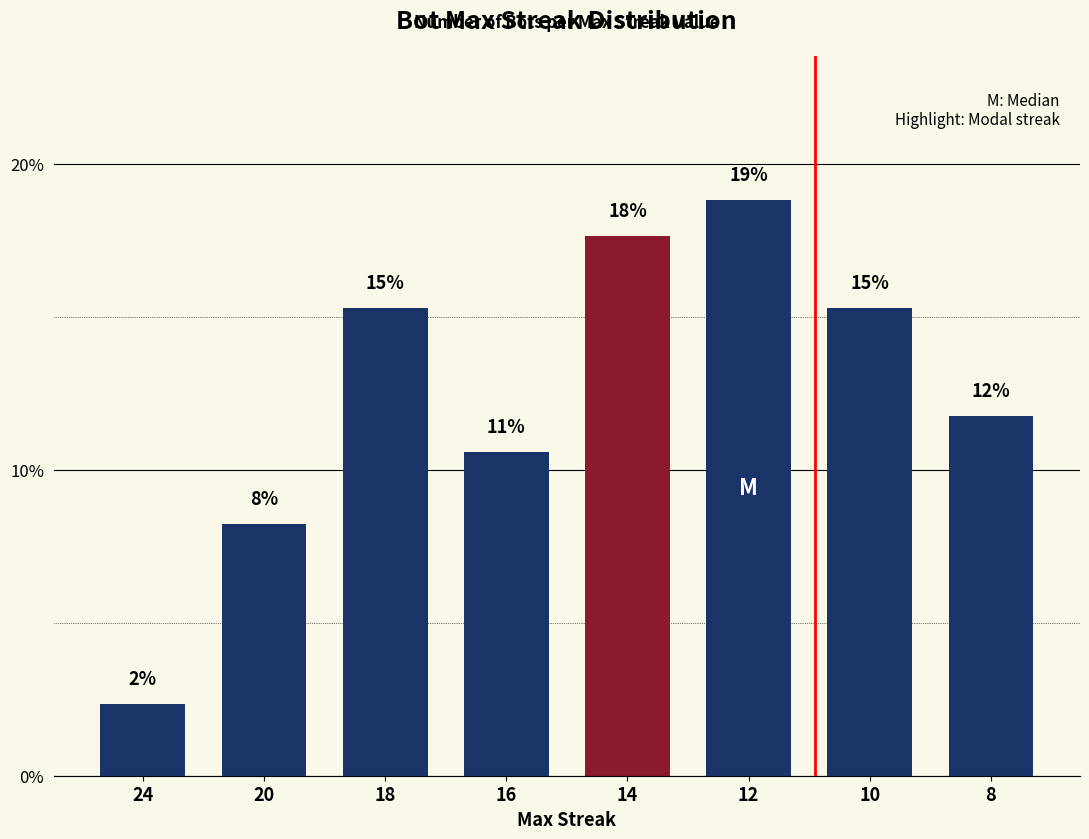

How many bars are there in total?

8